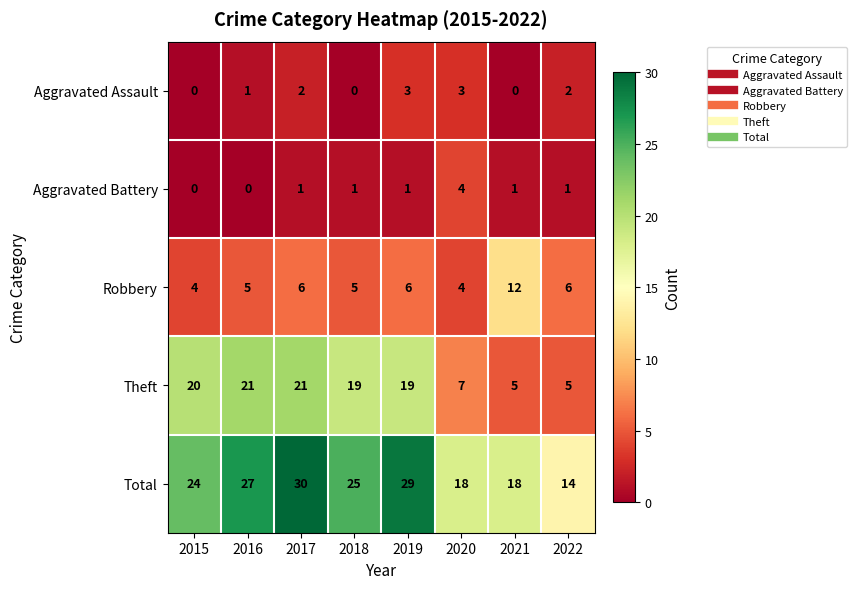

At which category is the sum across all series the highest?

2017